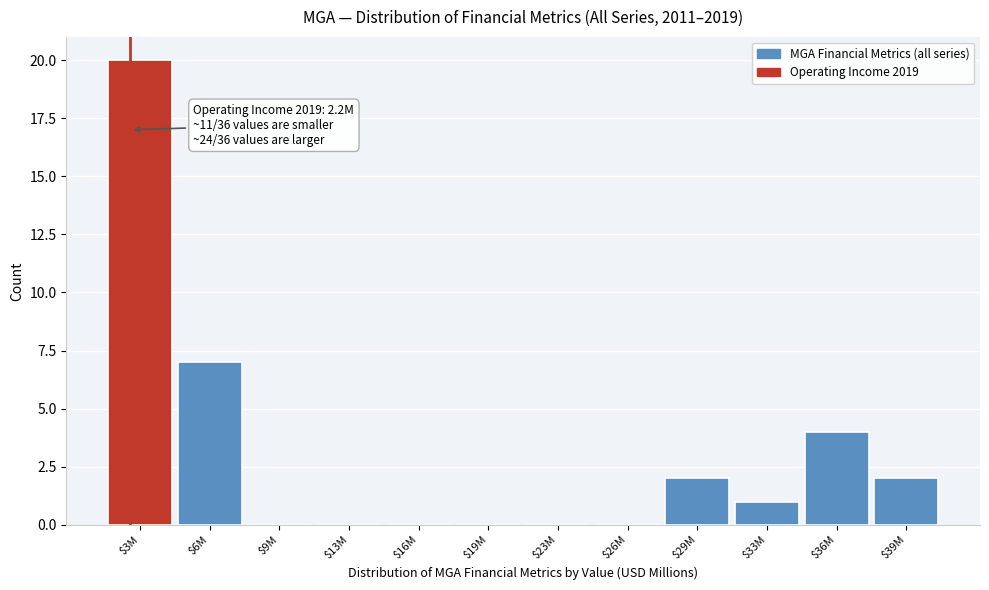

What is the sum of all values?

36